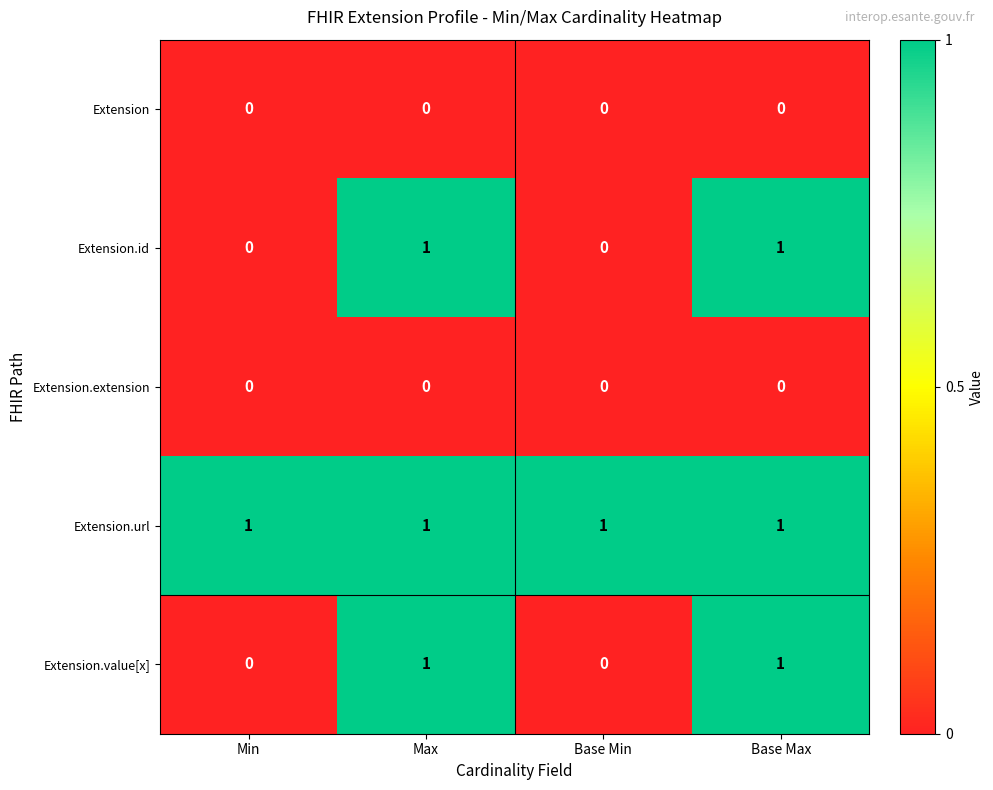

The value of Extension.id at Min is -1. True or false?

False